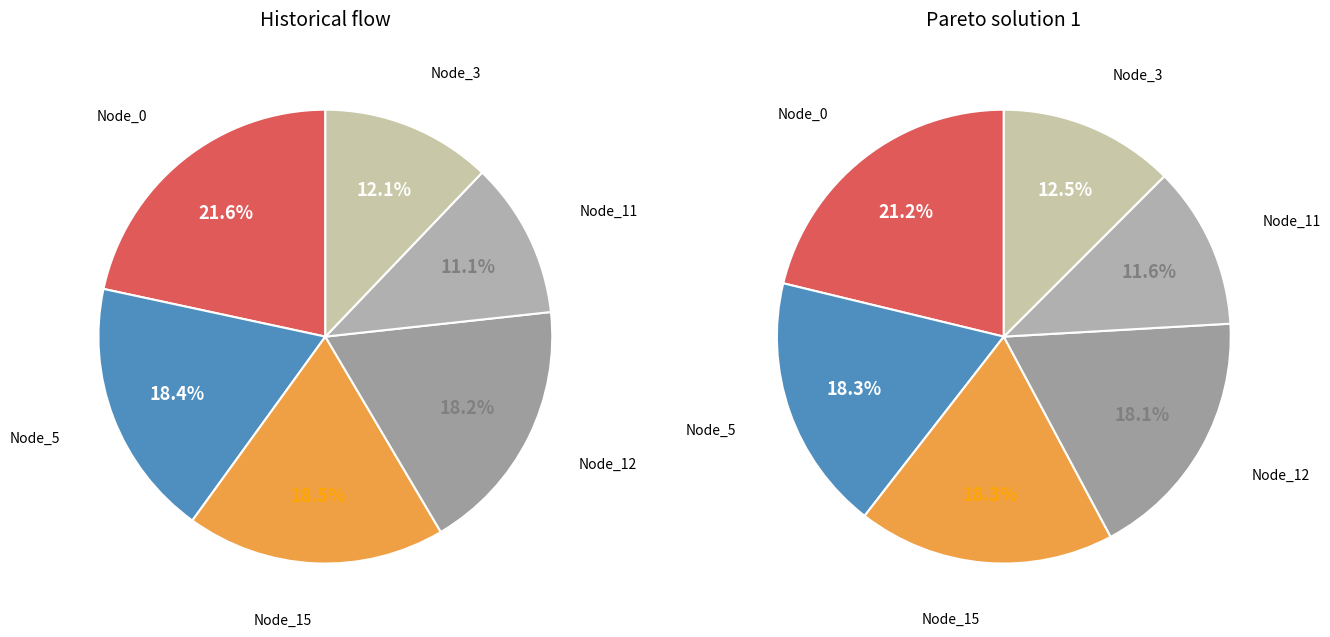

Between Node_5 and Node_3, which series saw the biggest shift?

Historical flow